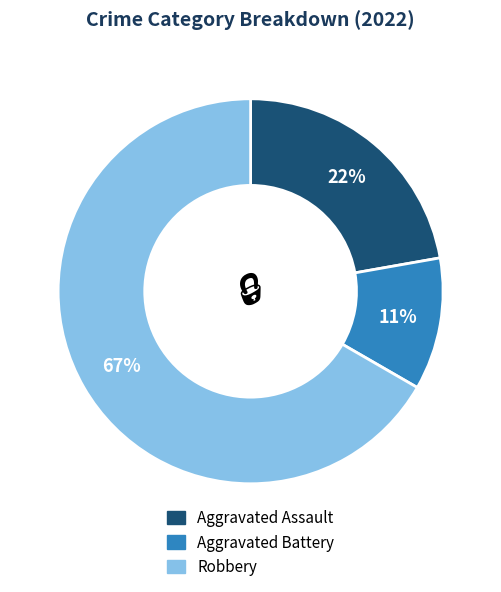

The Robbery slice represents 61% of the pie. True or false?

False